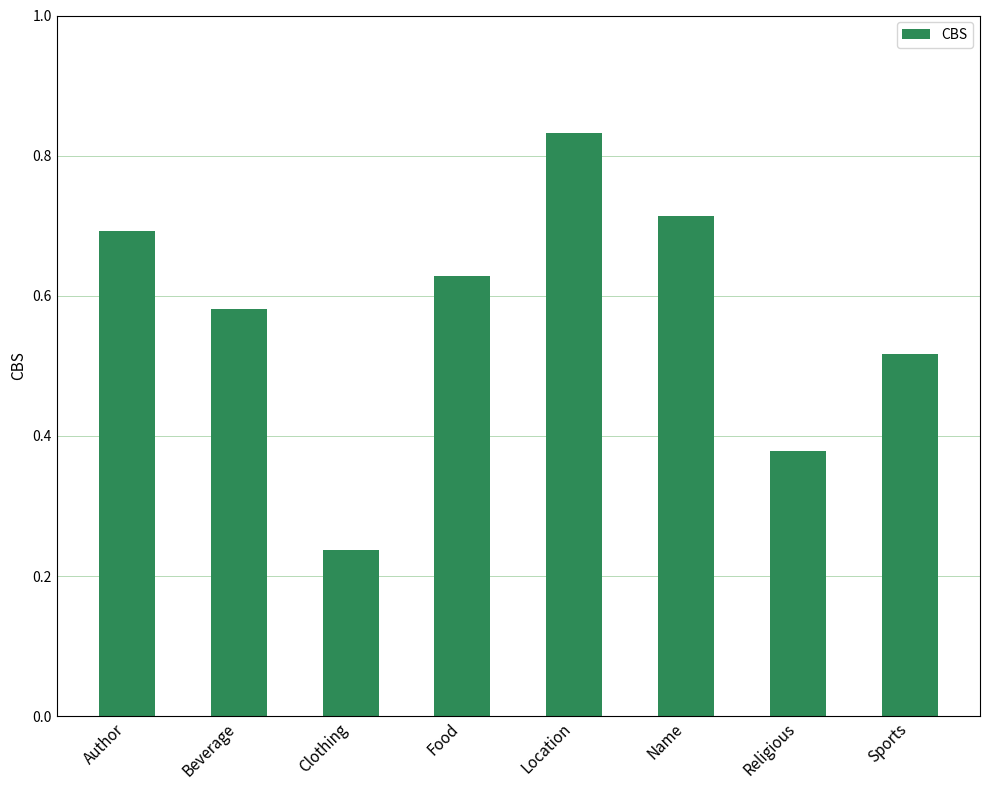

What is the label of the 5th bar from the left?

Location